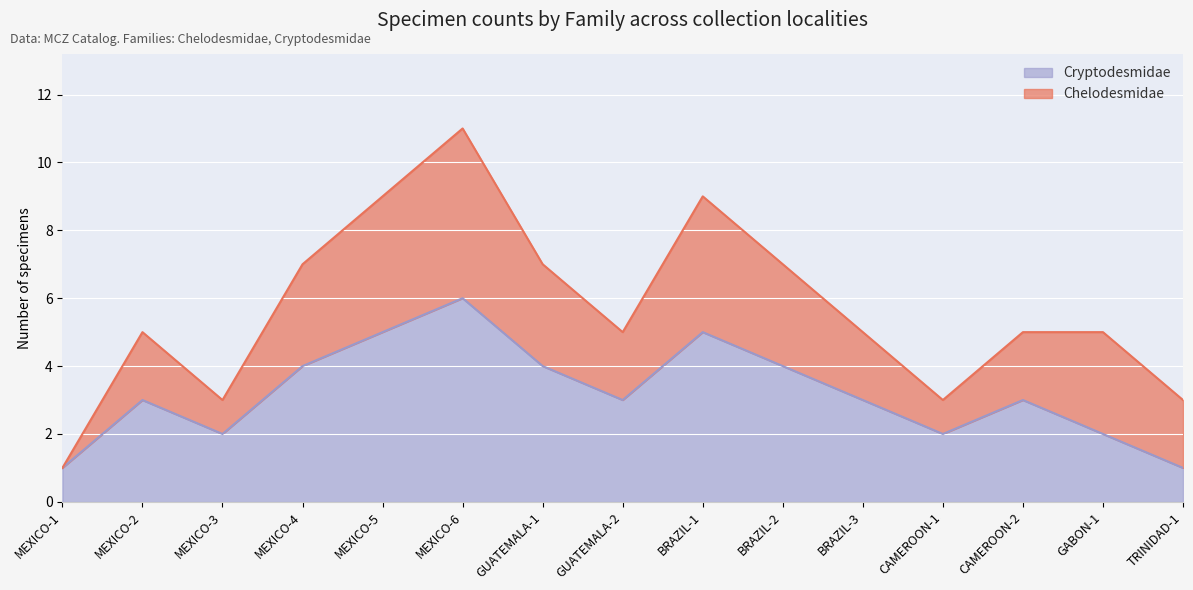

At which label is the value closest to 3?

MEXICO-2